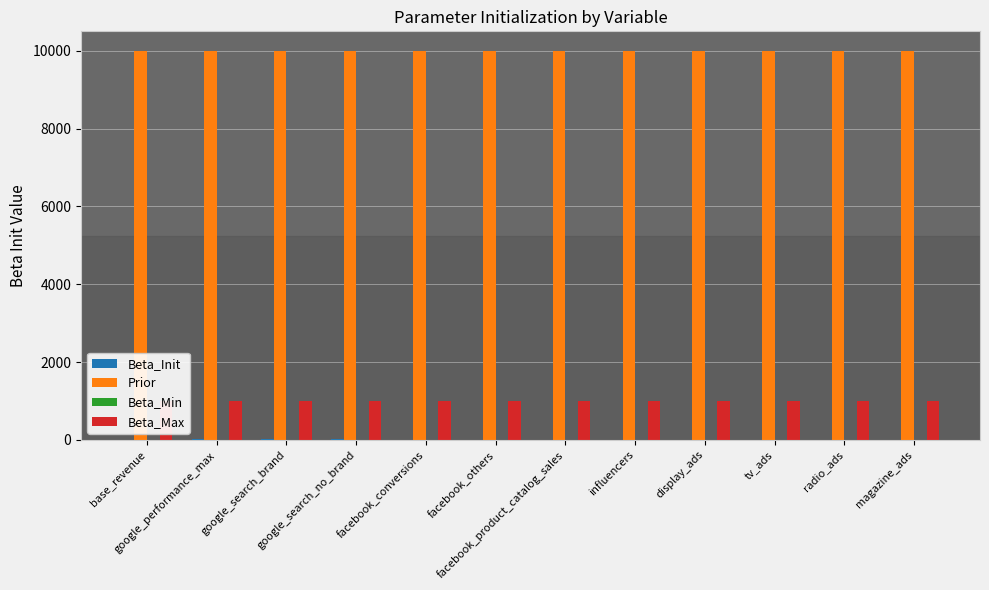

What position from the left is display_ads?

9